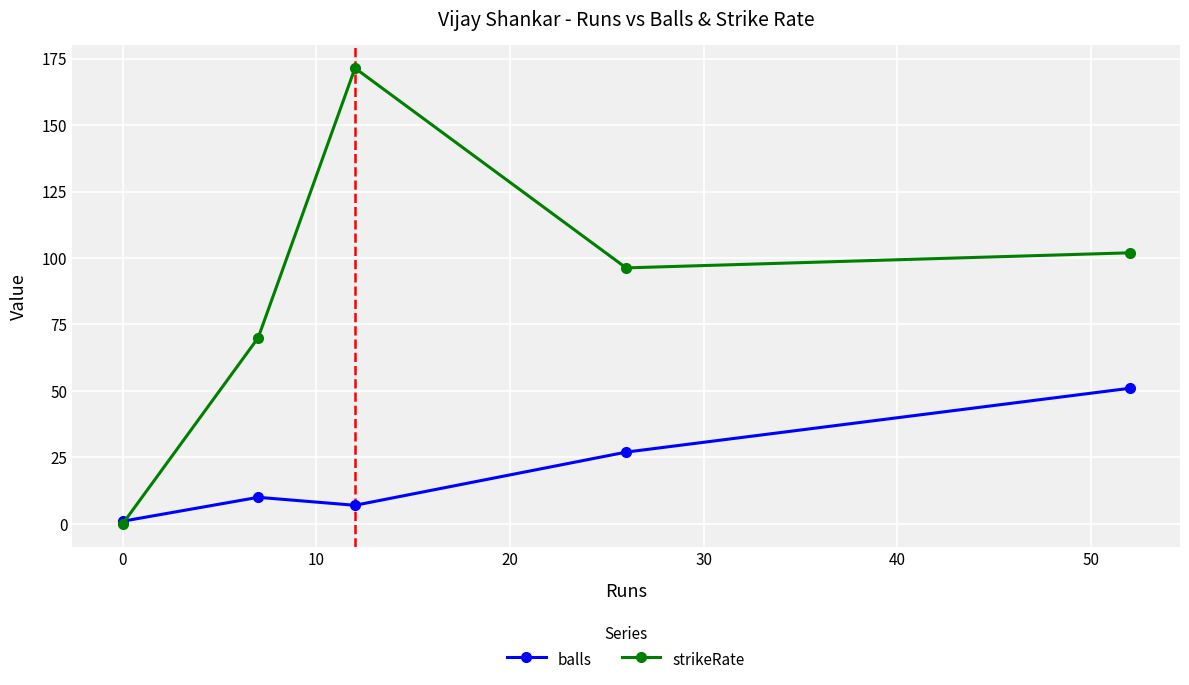

What is the maximum value for strikeRate?

171.4